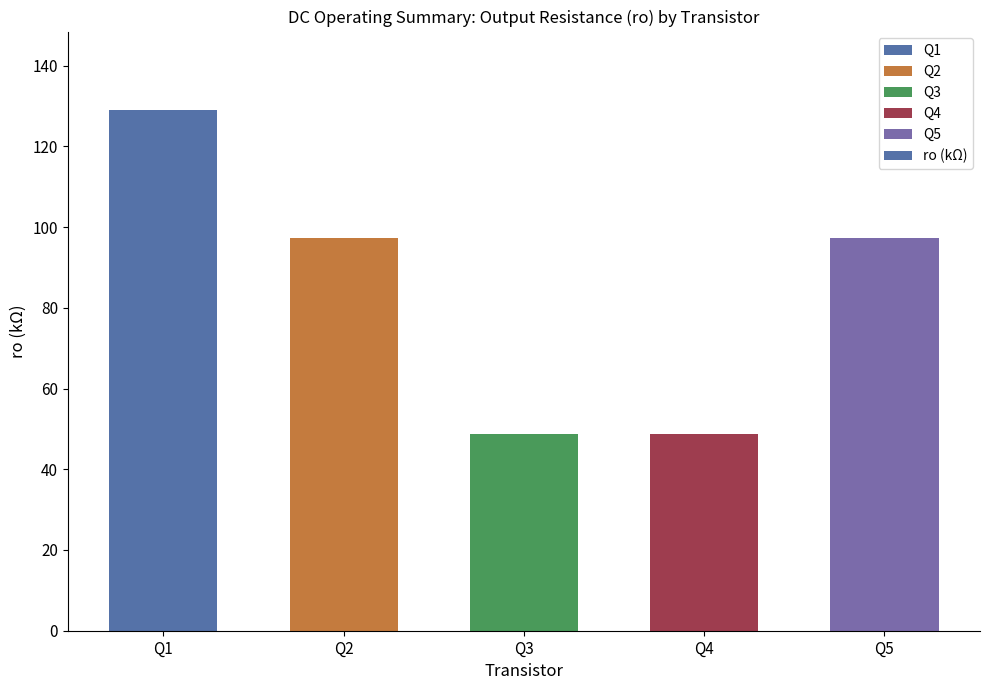

How many distinct data groups are displayed?

1